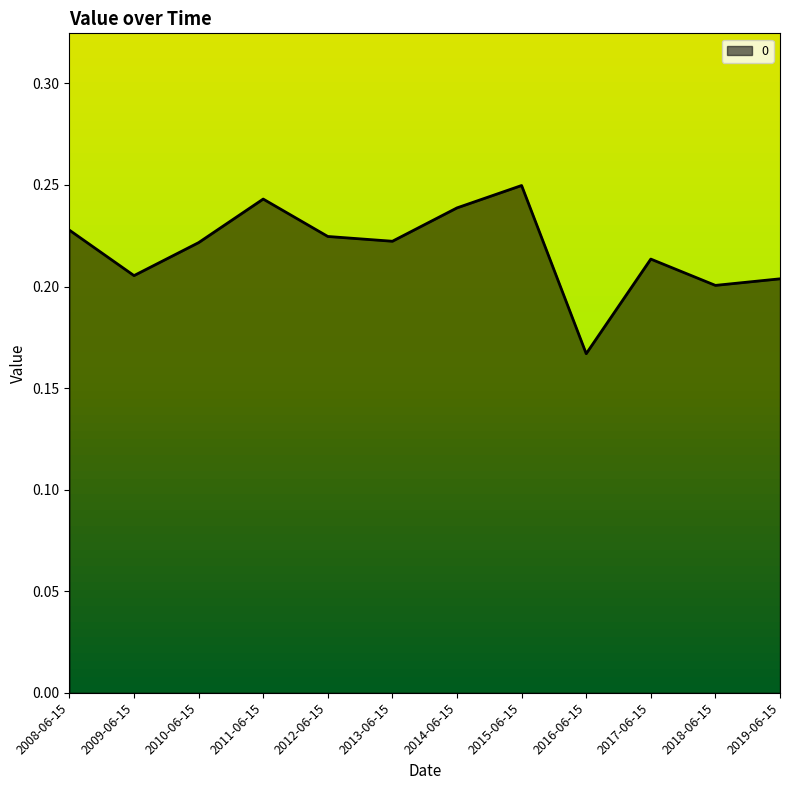

What position from the left is 2014-06-15?

7